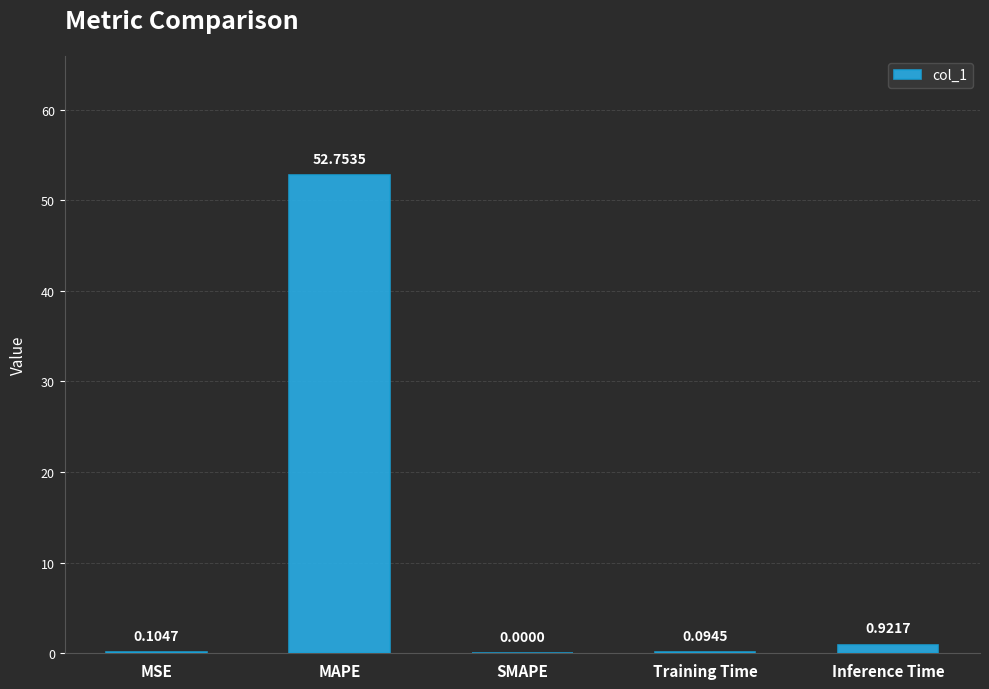

At which label is the value closest to 26?

Inference Time